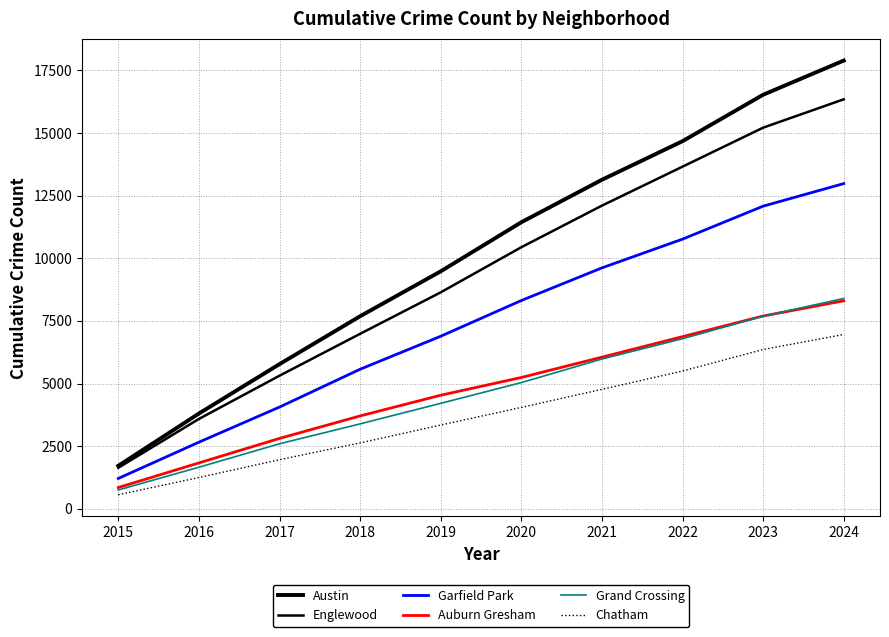

What is the value of the Austin point at the 10th from the left?

17893